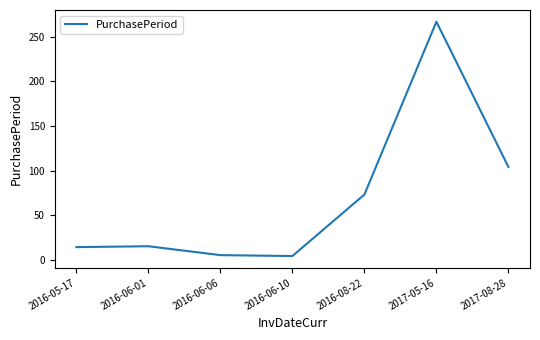

What is the change in value from 2016-06-10 to 2017-08-28?

+100